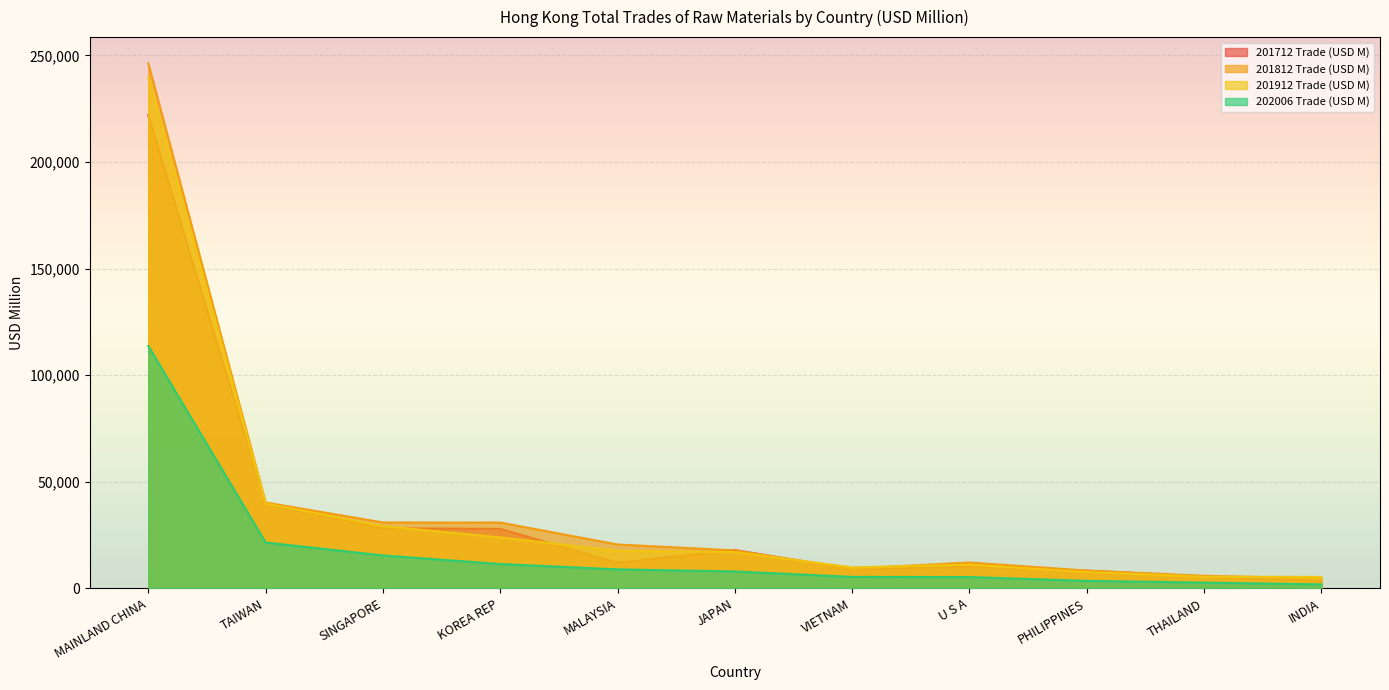

Is it true that 201912 Trade (USD M) equals 9785.0 at VIETNAM?

True